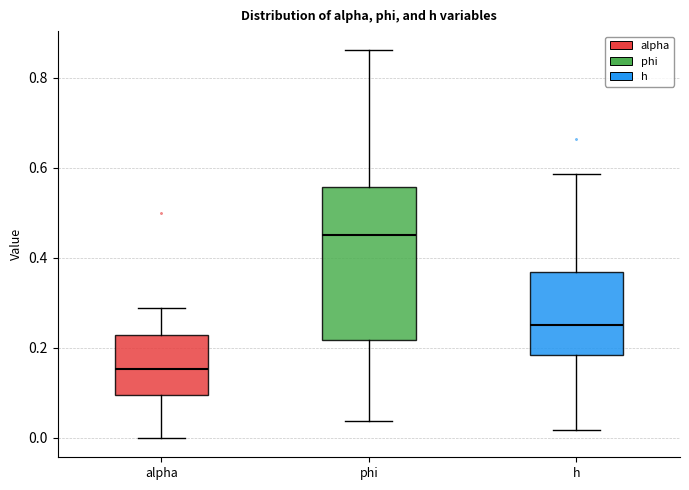

Where is the upper edge of the box for phi on the y-axis? The values are not printed on the chart, so give them approximately, as read against the axis.

0.56